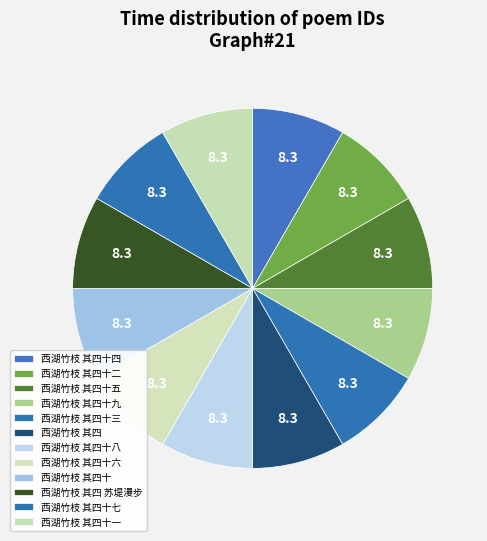

To the nearest percent, what is the average slice percentage?

8%